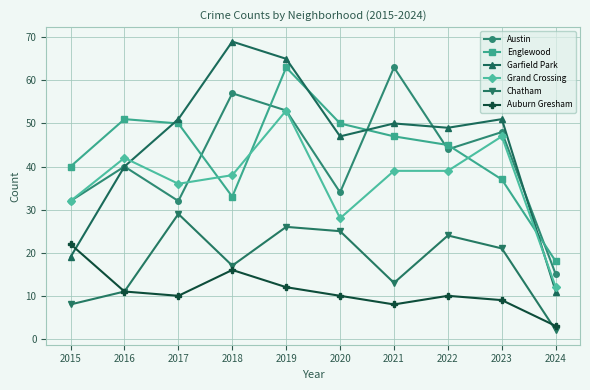

At which category does the chart reach its minimum across all series?

2024